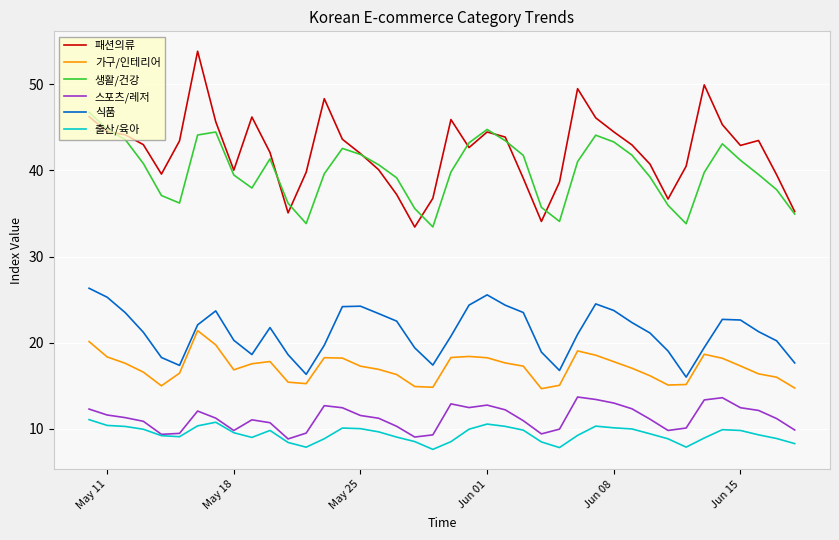

At how many categories does at least one series exceed 26?

40